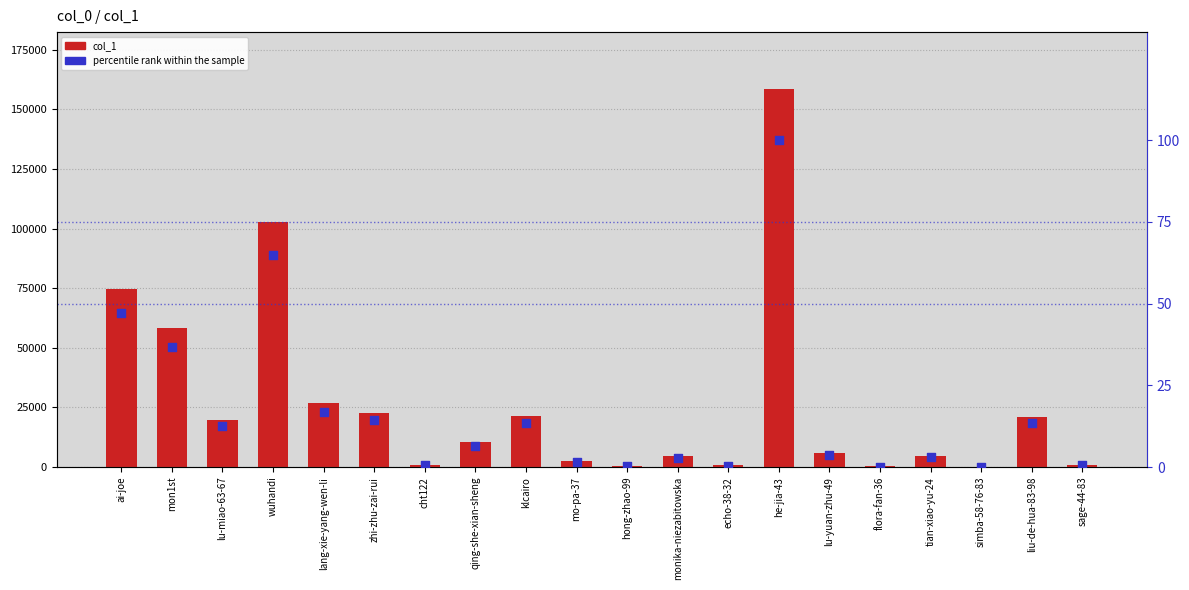

At how many categories does at least one series exceed 68130?

3